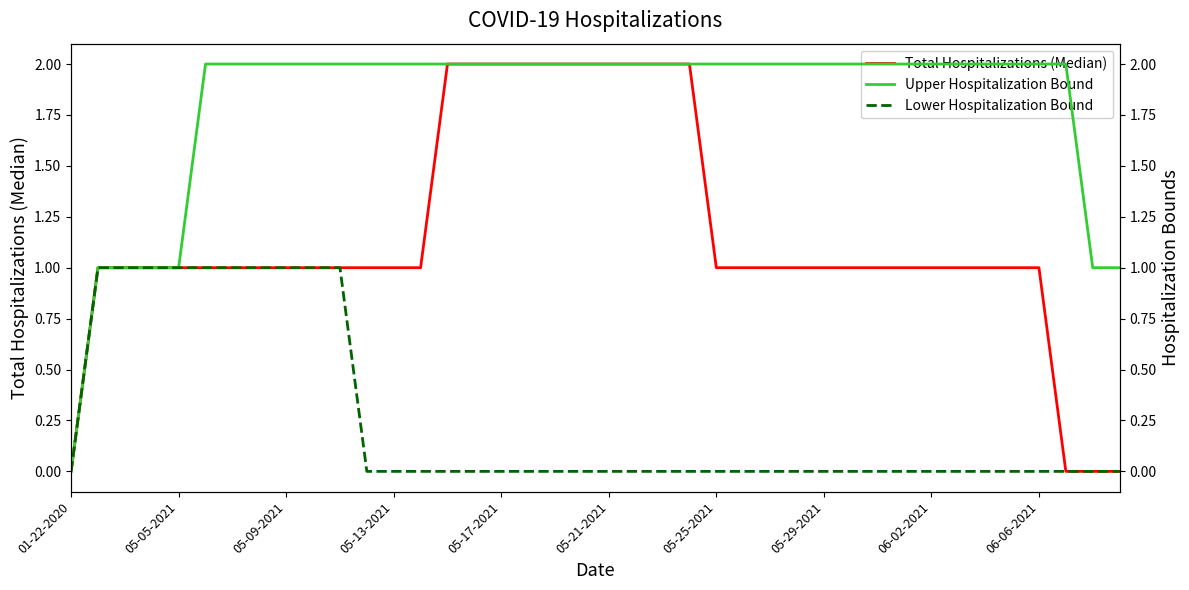

What is the difference between the maximum and minimum values in the Lower Hospitalization Bound series?

1